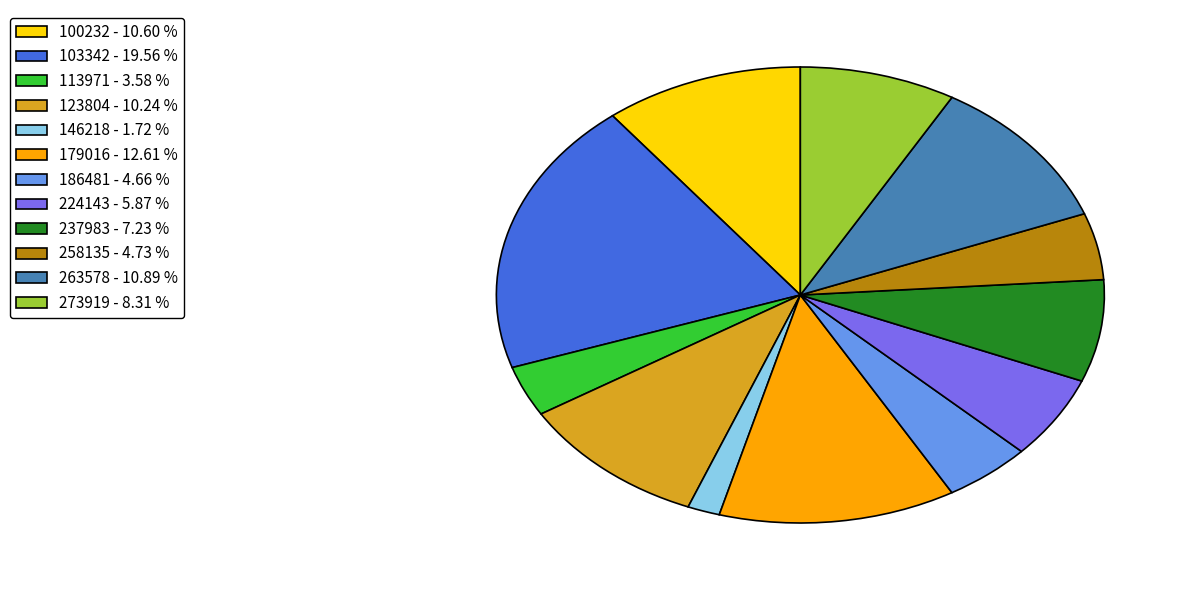

Does 258135 account for over 50% of the chart?

No